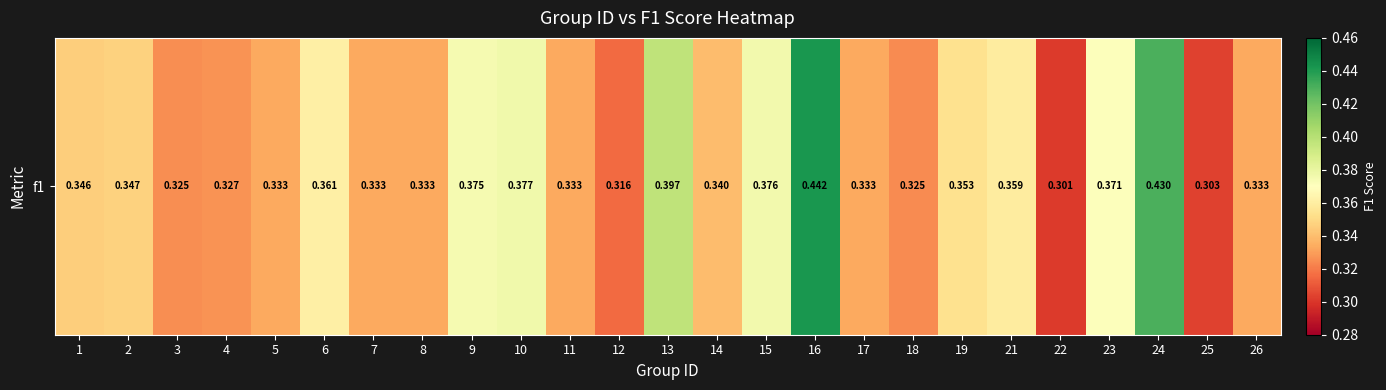

Is it true that the value at 4 is 0.1?

False